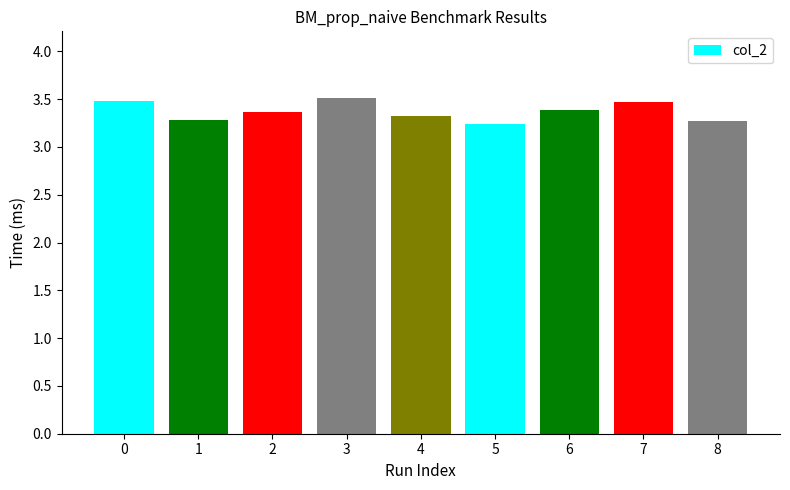

The chart shows a value of 3.4 at 2. True or false?

True